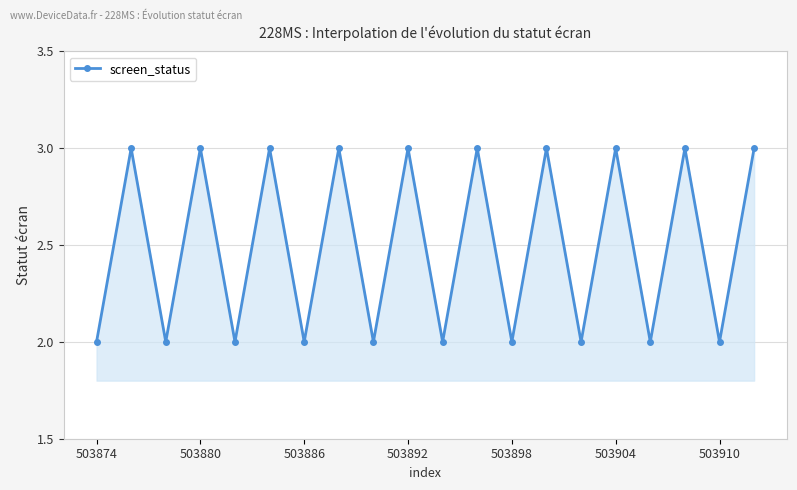

What is the greatest value displayed?

3